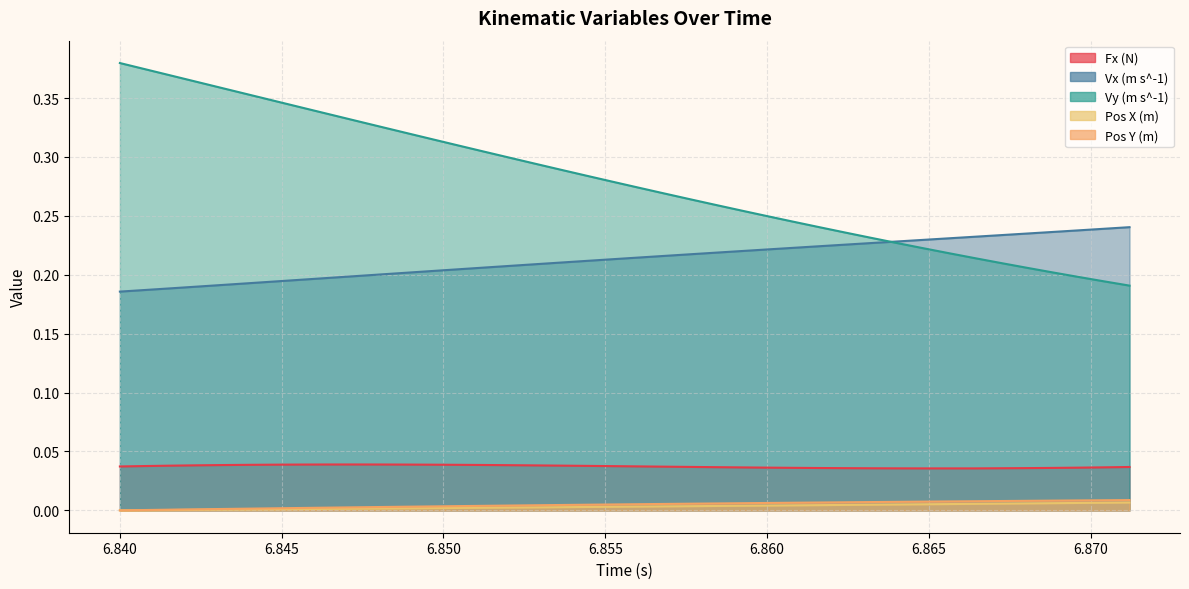

How many series are shown in this chart?

5